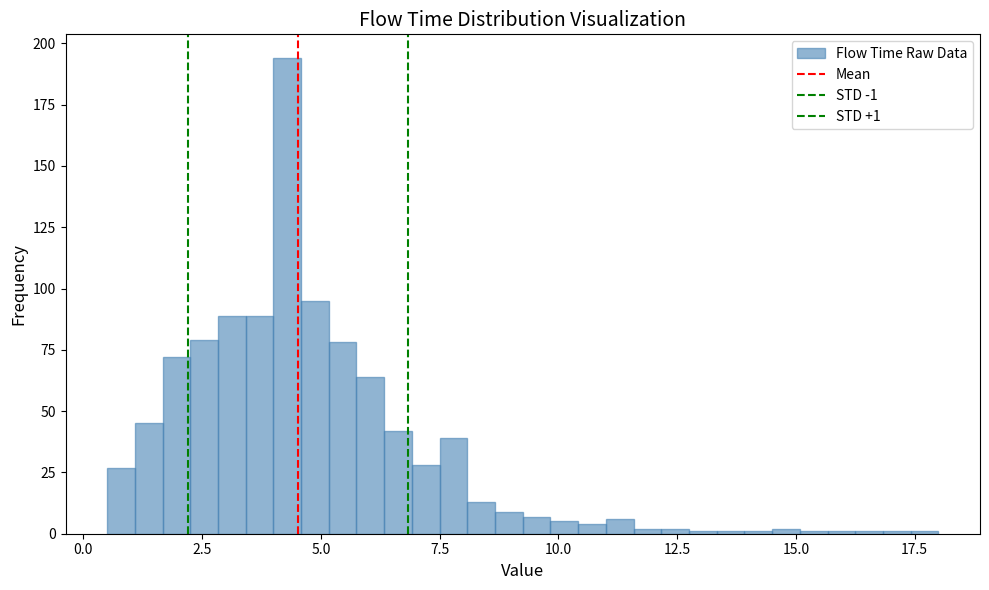

Read against the x-axis, roughly where is the centre of the tallest bar?

4.5